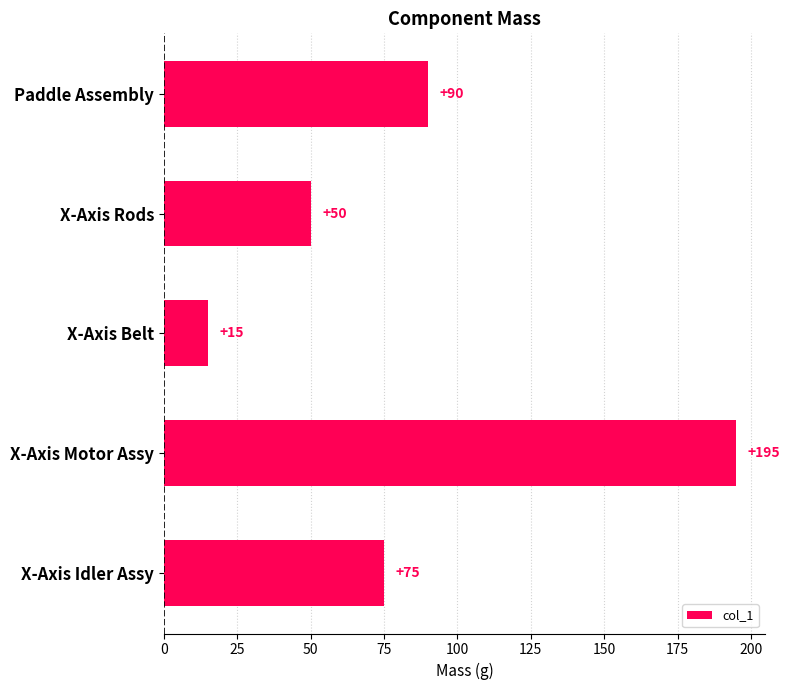

True or false: the data shows 195 at X-Axis Motor Assy.

True